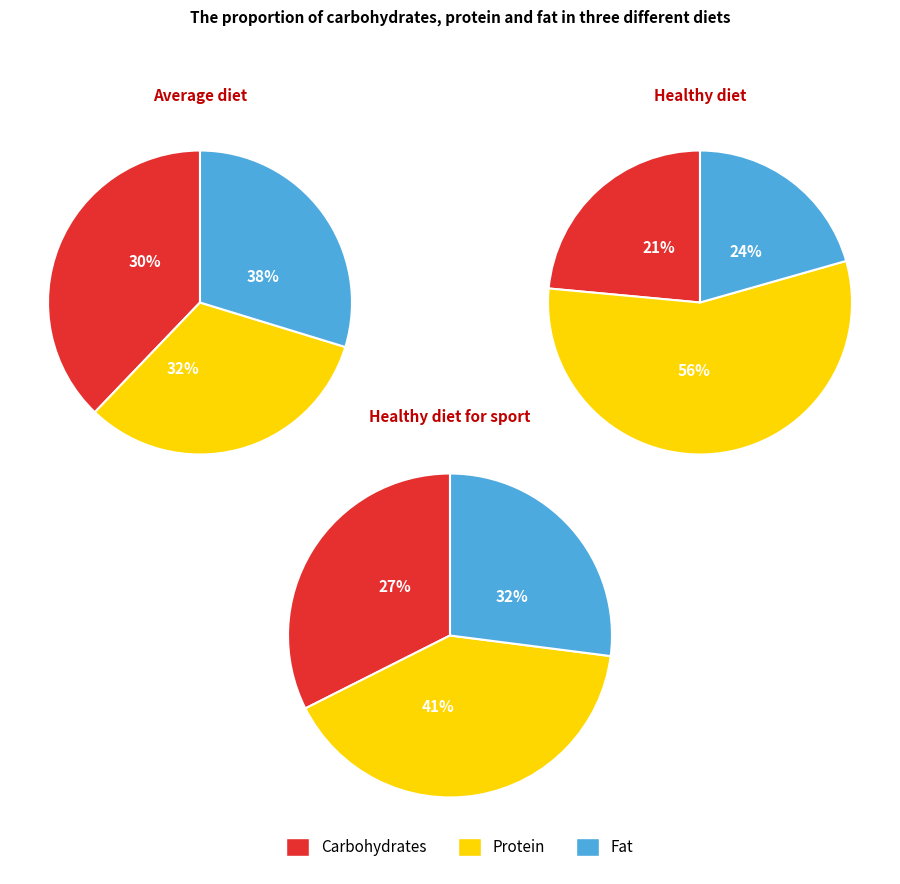

Between 1 and 7, which is larger?

7